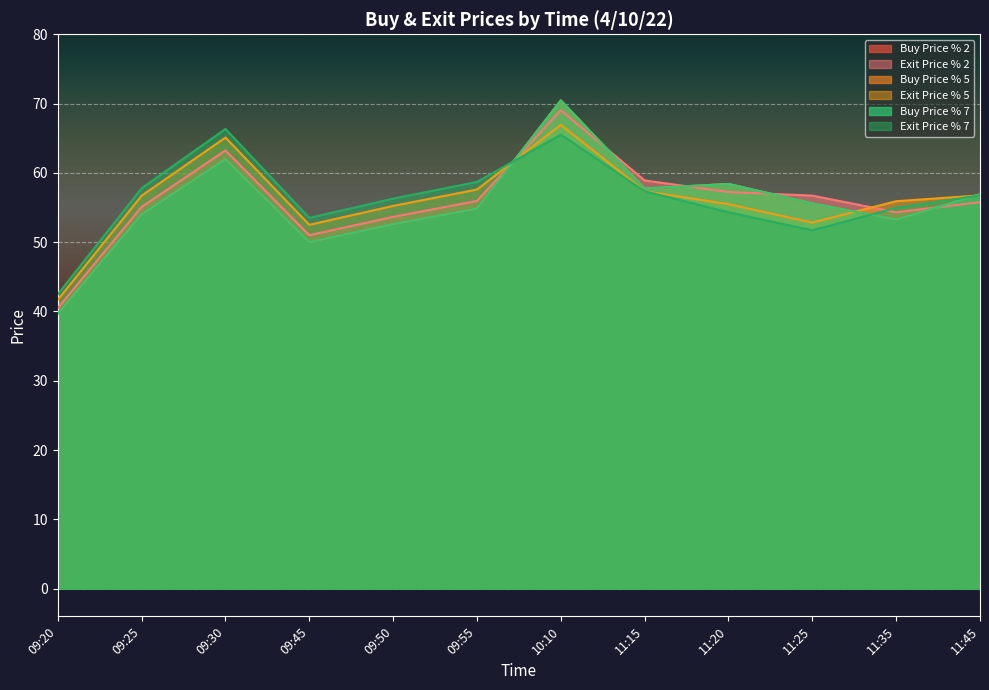

At how many categories does at least one series exceed 55?

10